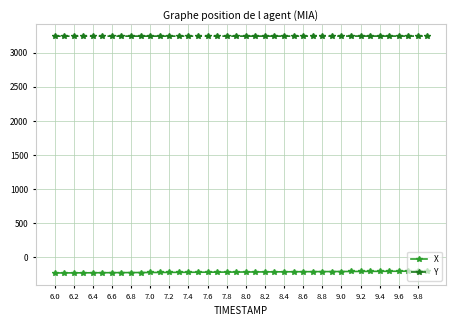

What is the value of the X point at the 19th from the left?

-216.6